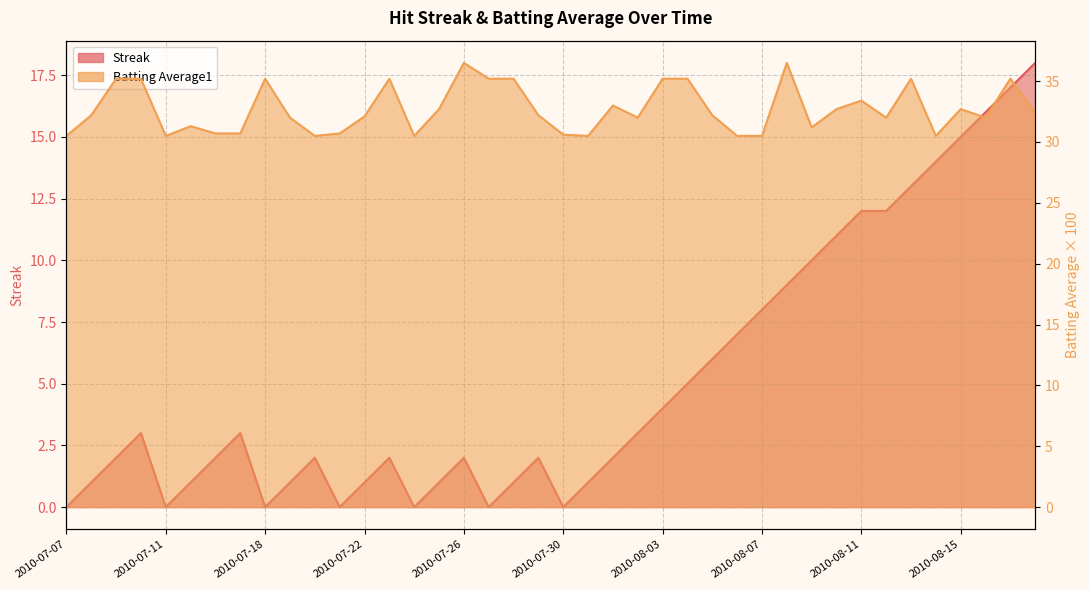

At which category is the sum across all series the highest?

2010-08-17